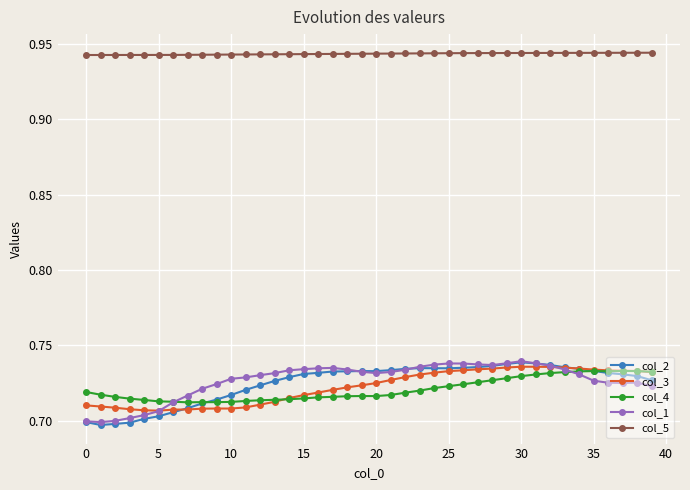

True or false: col_1 and col_5 cross at least once.

False